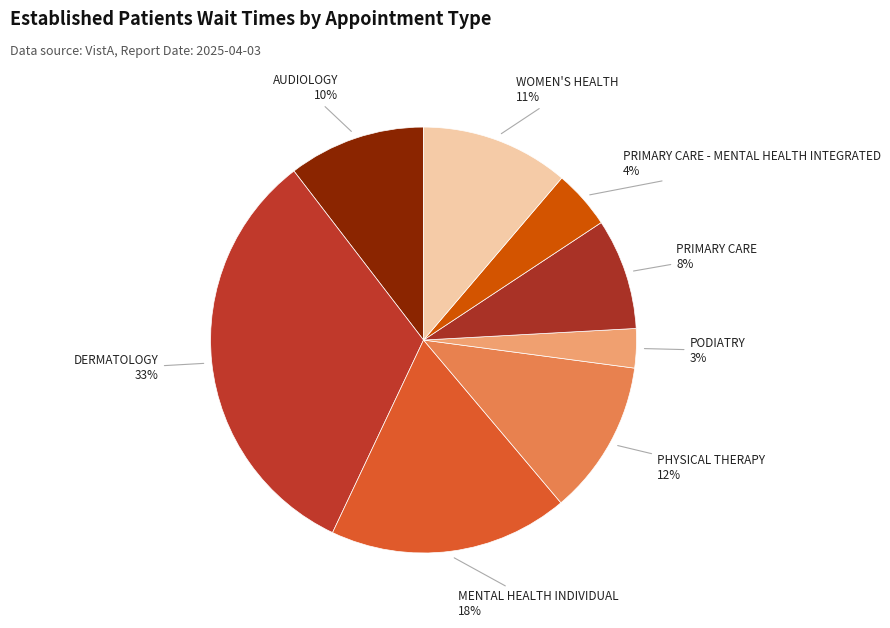

Which slice is the smallest?

PODIATRY